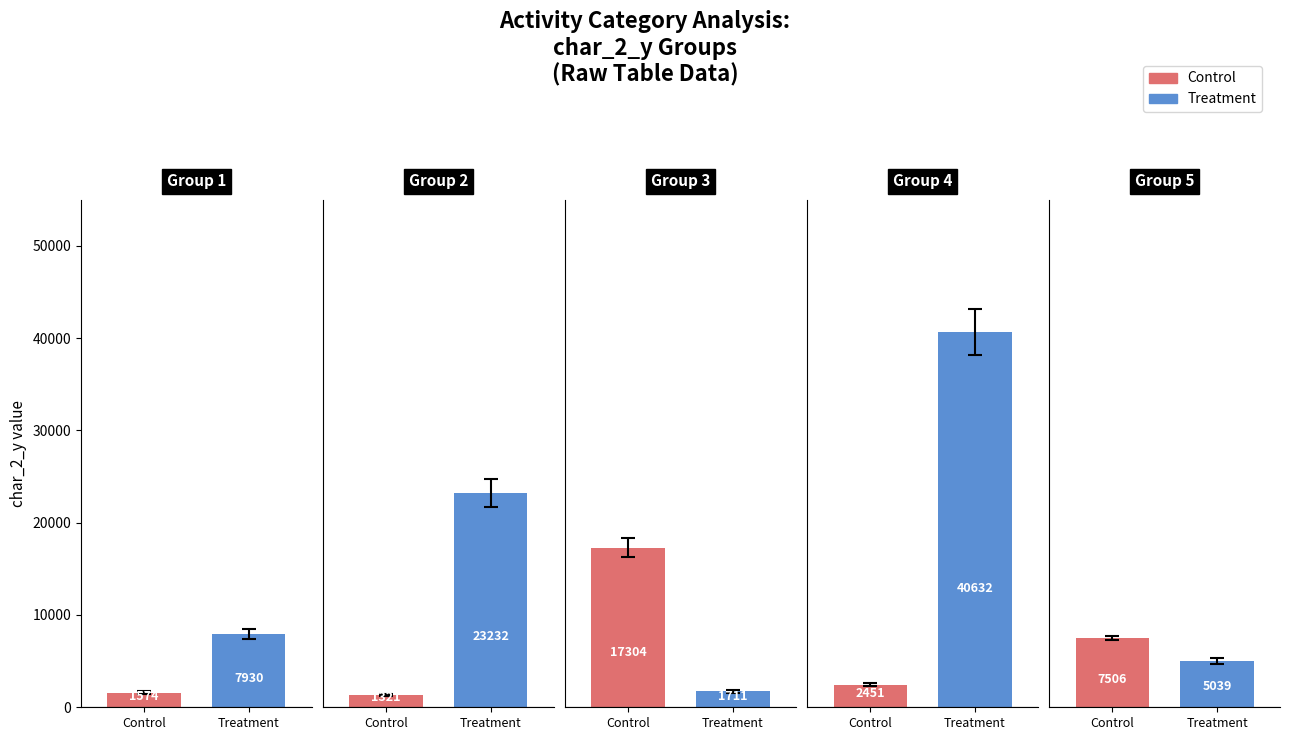

The Treatment series shows 3212 at 4. True or false?

False